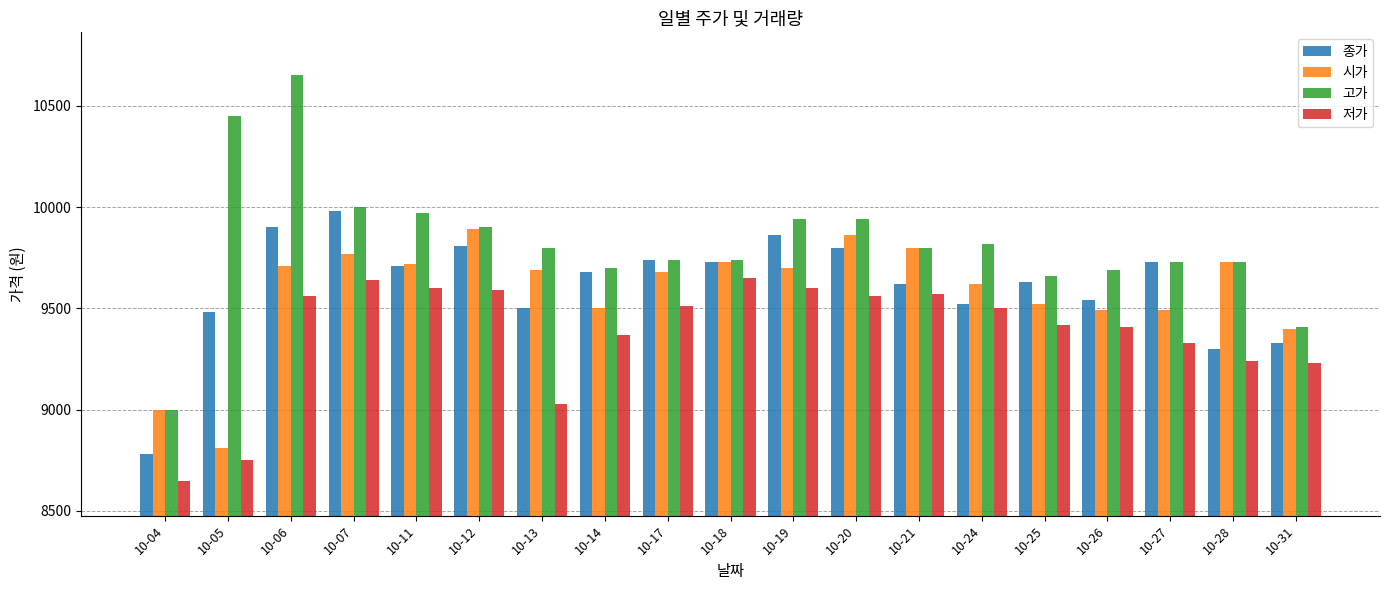

Where is 시가 nearest to the value 9350?

10-31